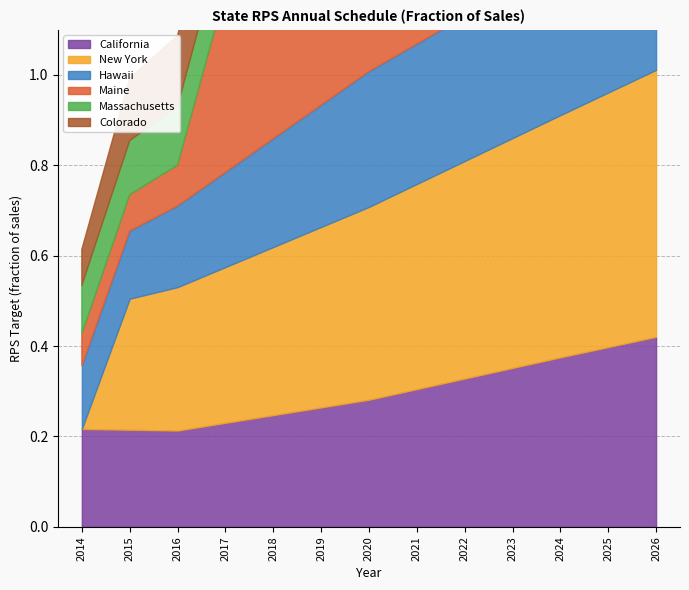

Does the chart display data point markers on the line(s)?

No